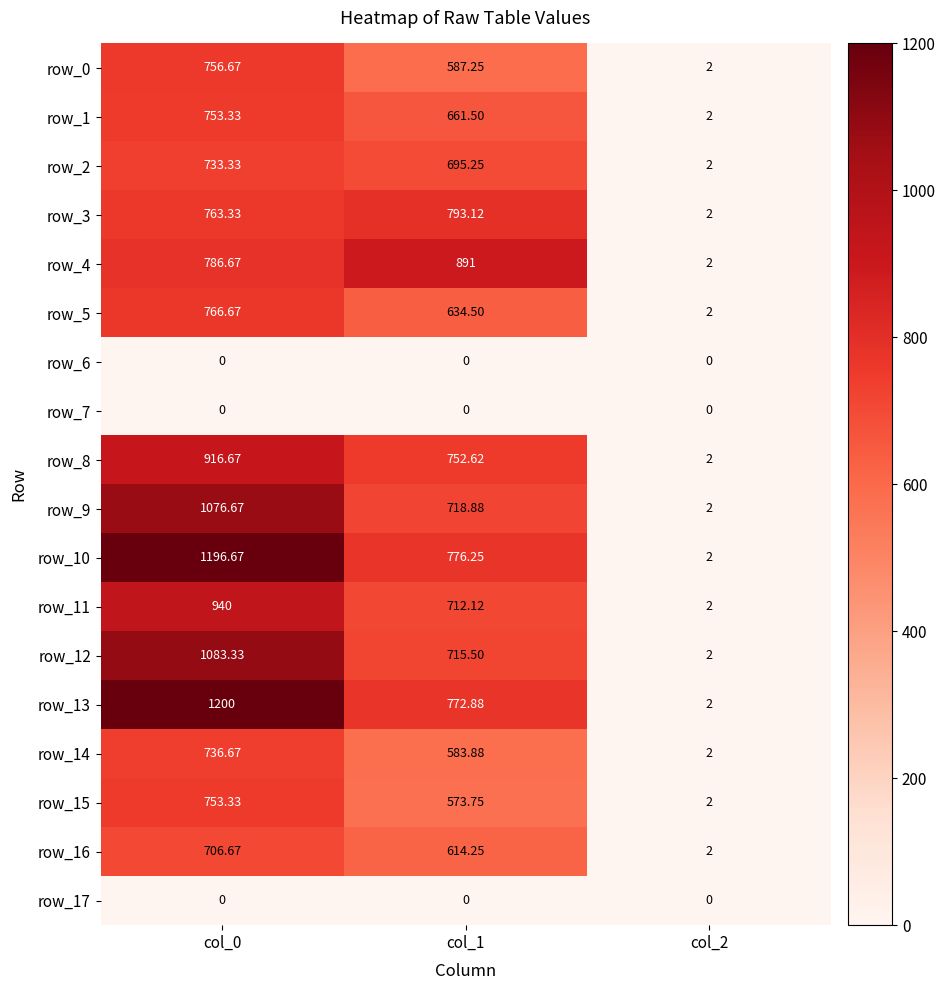

Which category has the lowest value in the row_9 series?

col_2